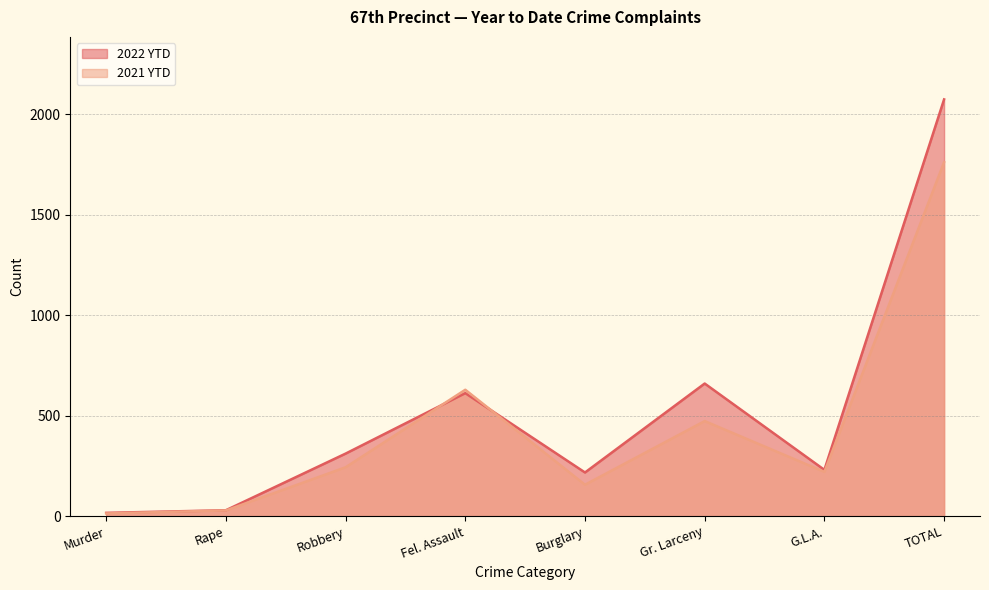

What is the minimum value for 2021 YTD?

13